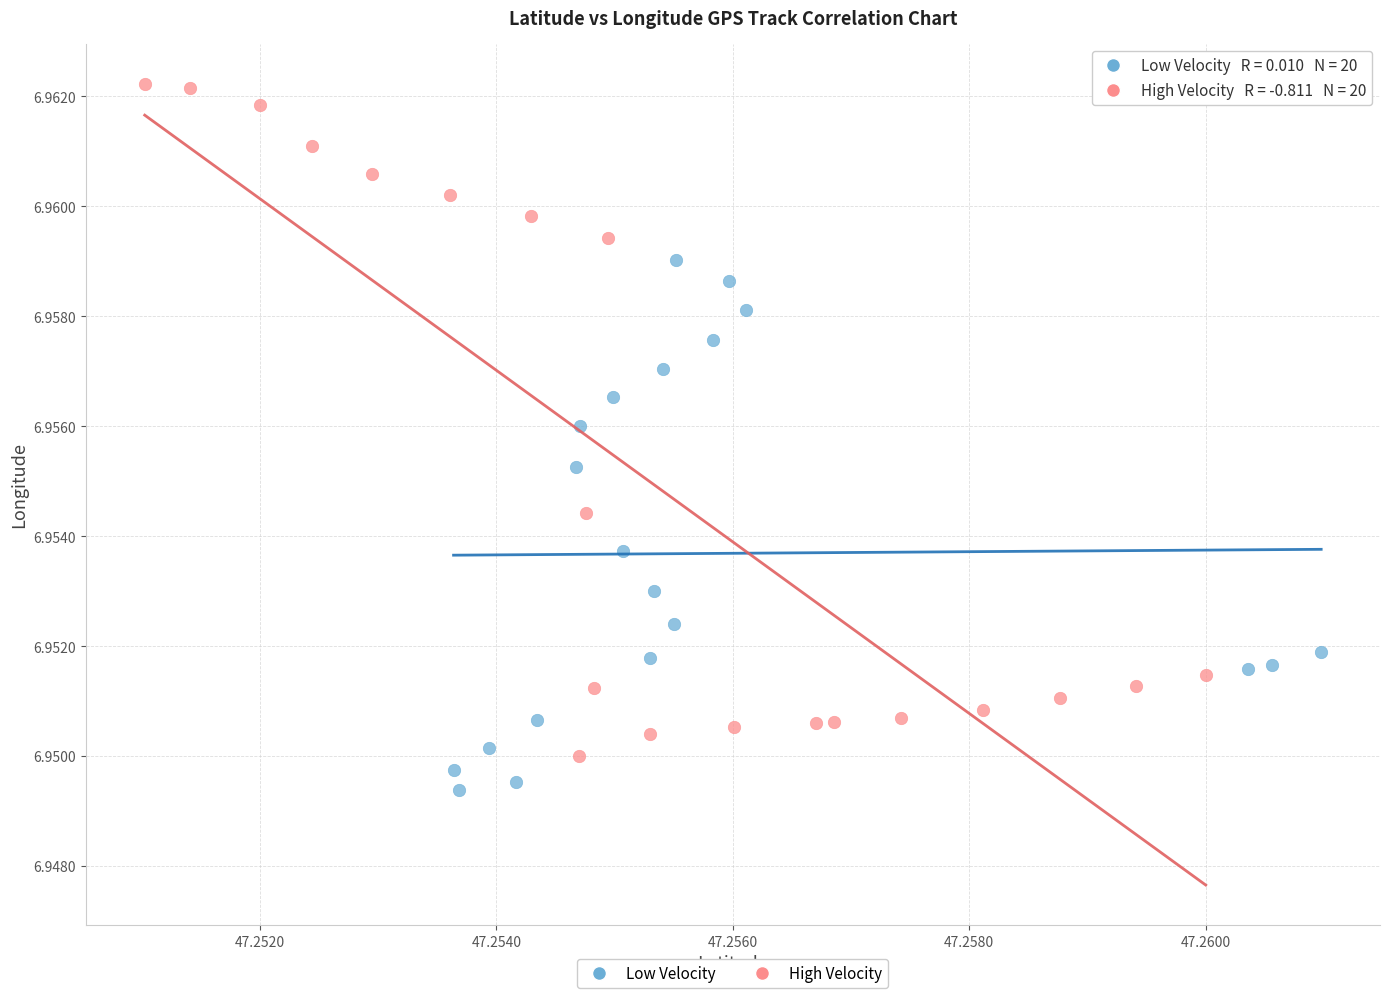

Which series contains the highest Y value?

High Velocity